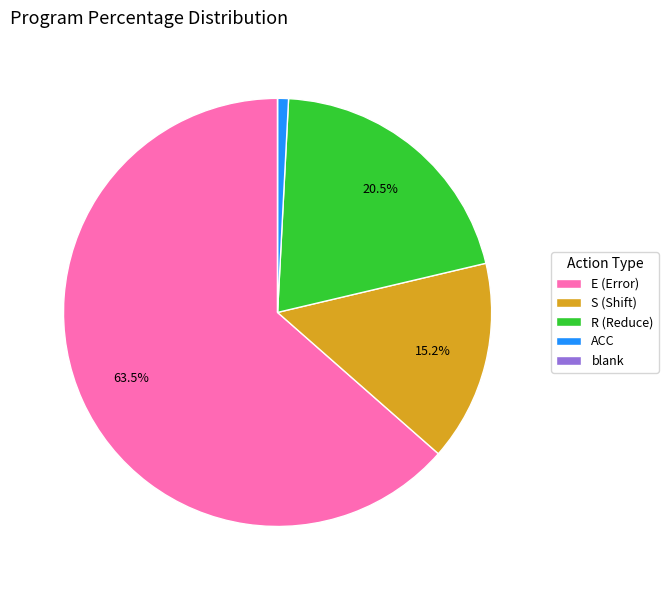

Between E (Error) and R (Reduce), which is larger?

E (Error)